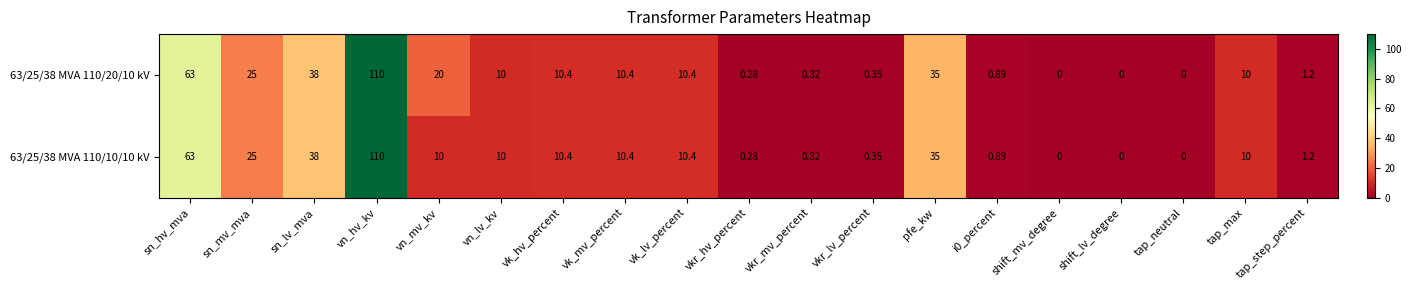

At how many categories does at least one series exceed 54?

2